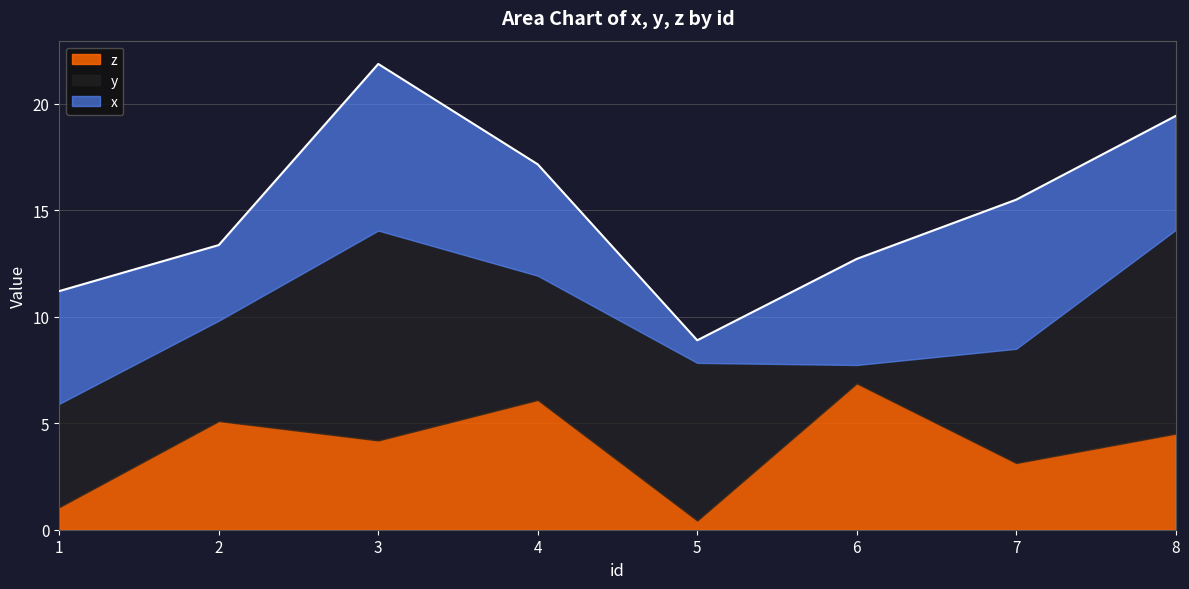

How many distinct data groups are displayed?

3